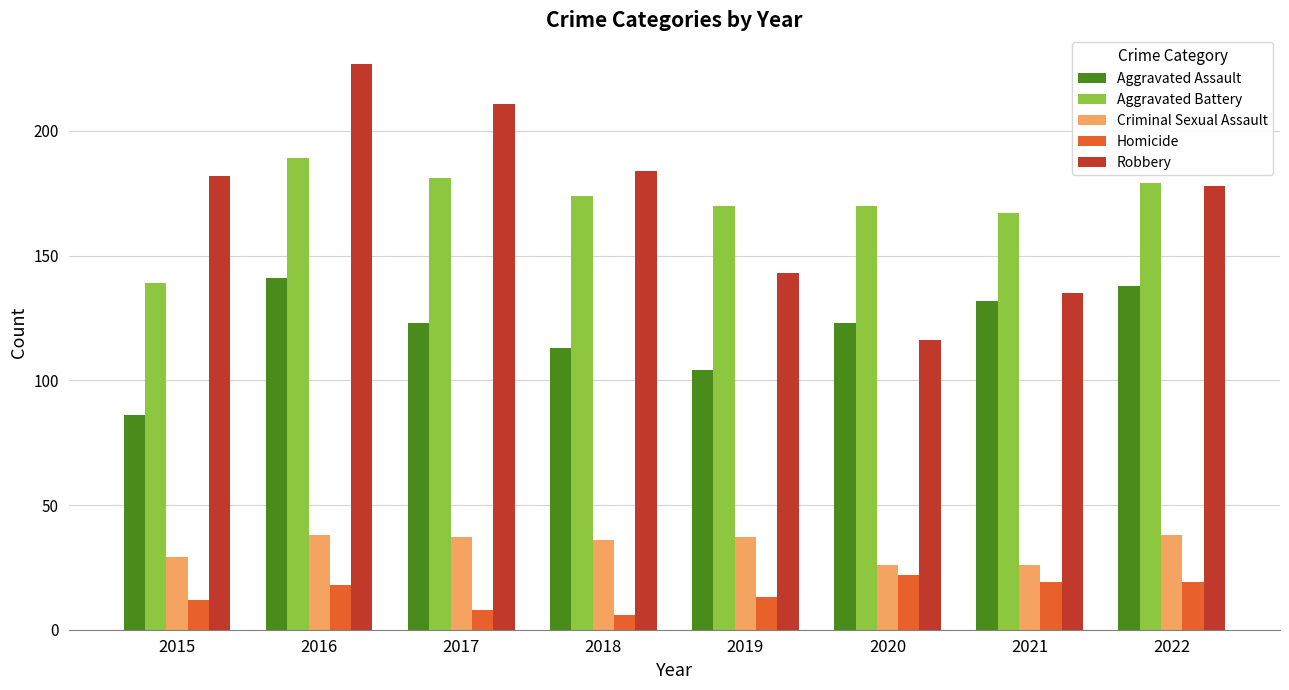

At how many categories does at least one series exceed 135?

8